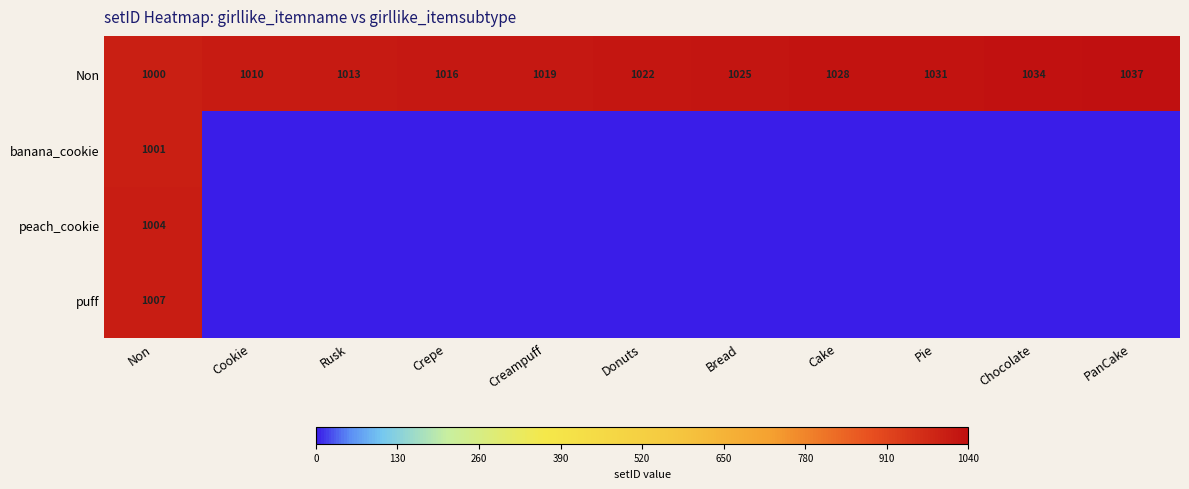

How many series are shown in this chart?

4